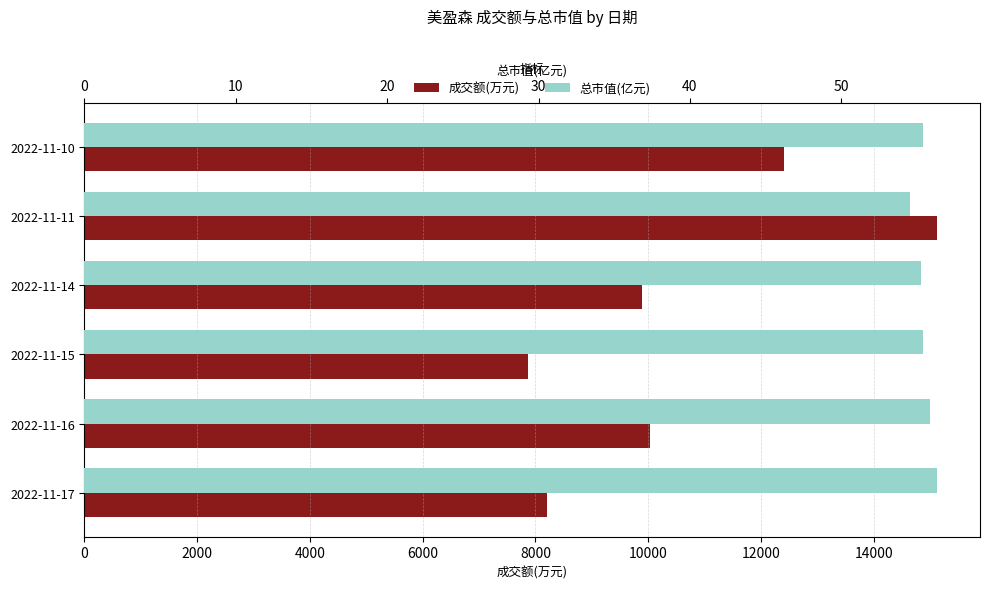

How many groups of bars are there?

6